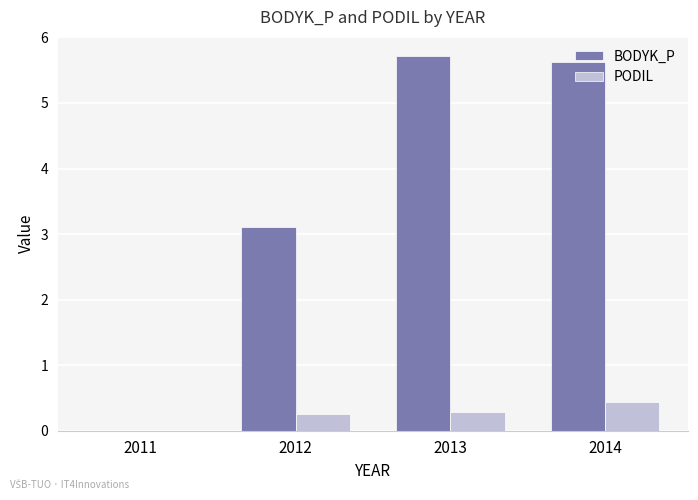

Which series has the largest total across all categories?

BODYK_P